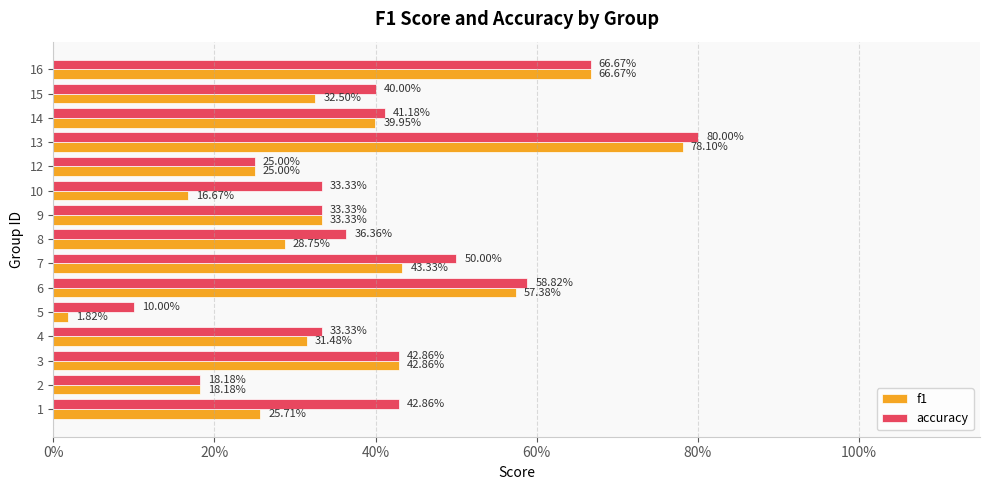

Rank the series by their average value, from highest to lowest.

accuracy, f1